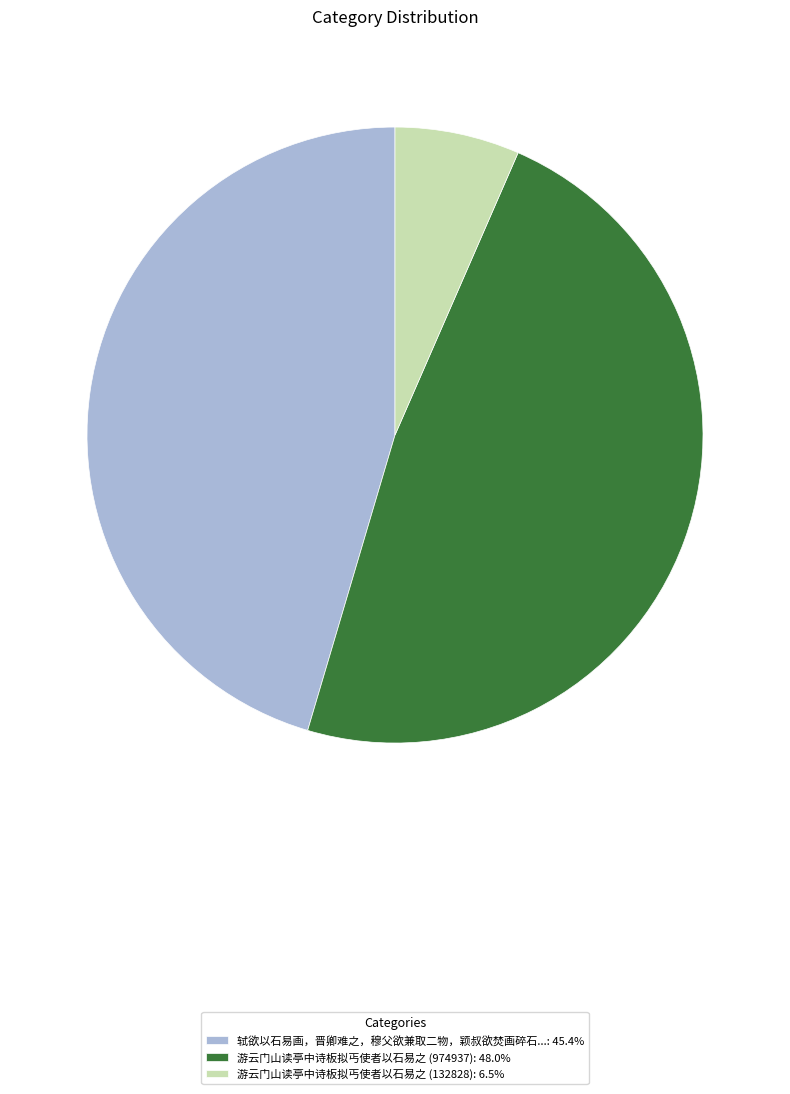

Does 游云门山读亭中诗板拟丐使者以石易之 (132828): 6.5% account for over 50% of the chart?

No